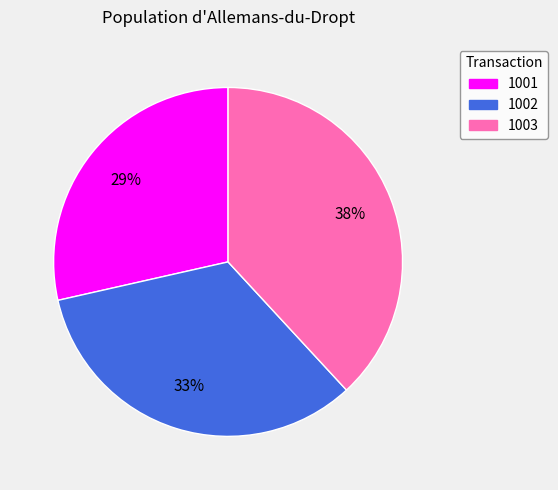

How many segments does this pie chart have?

3